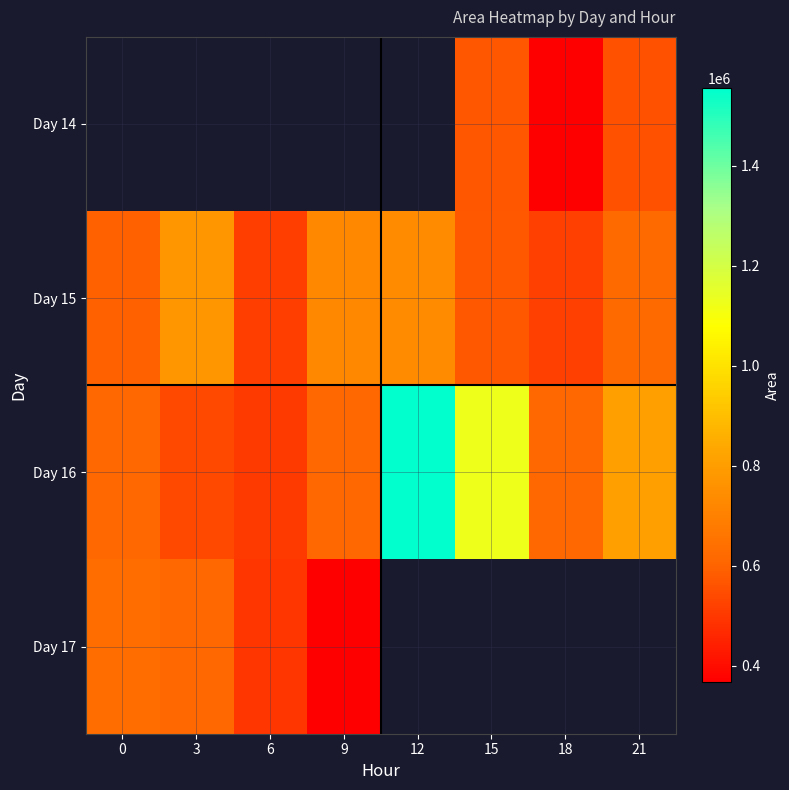

Count the number of data series in this chart.

4